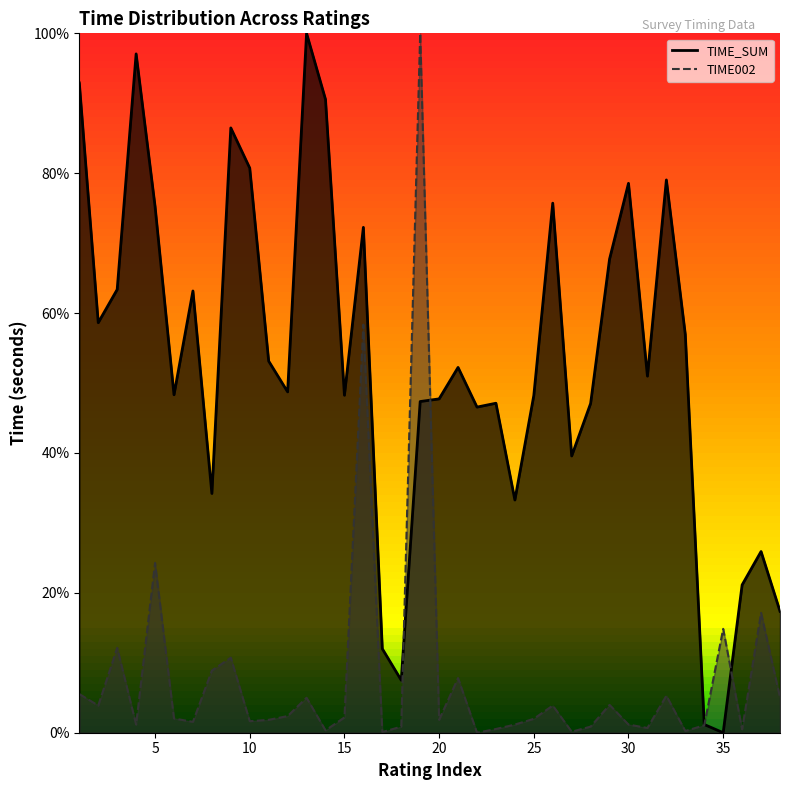

What is the sum of all TIME002_line values?

311.1